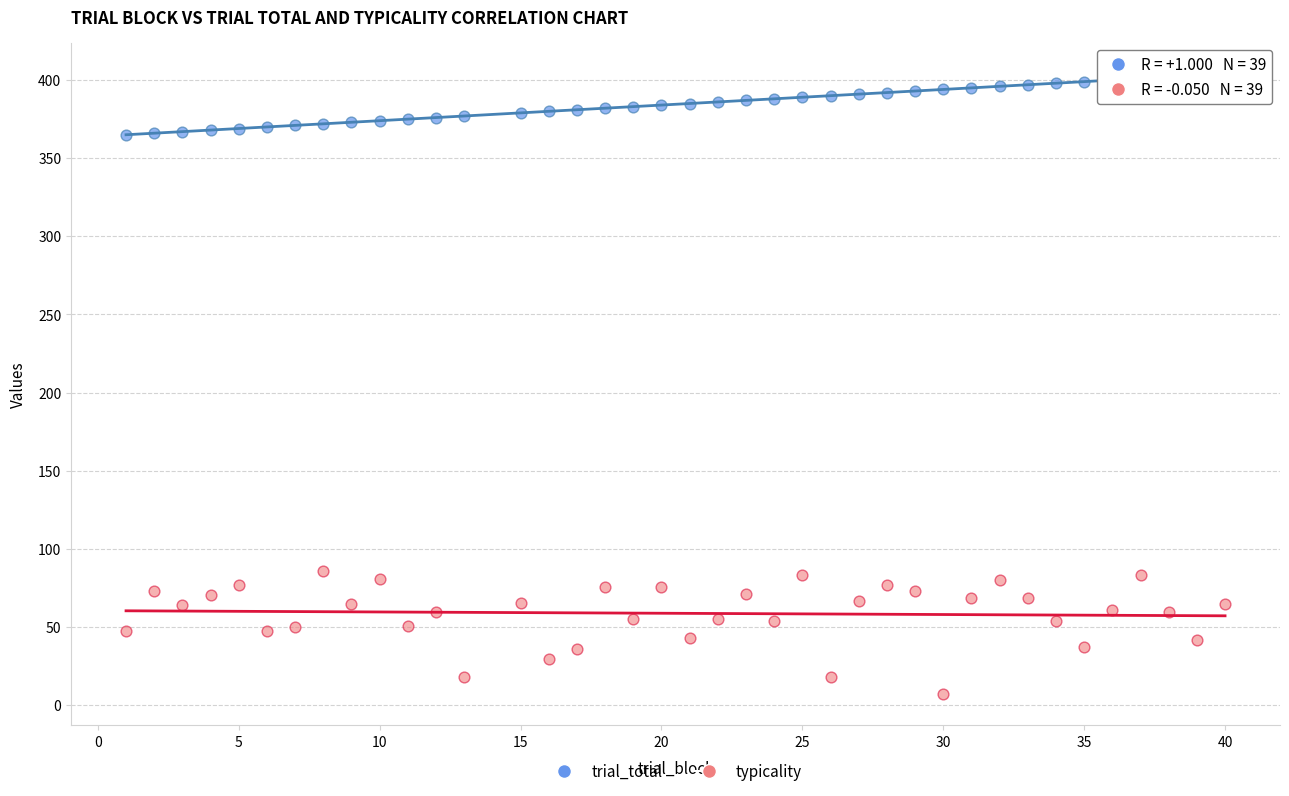

Which series contains the highest Y value?

trial_total